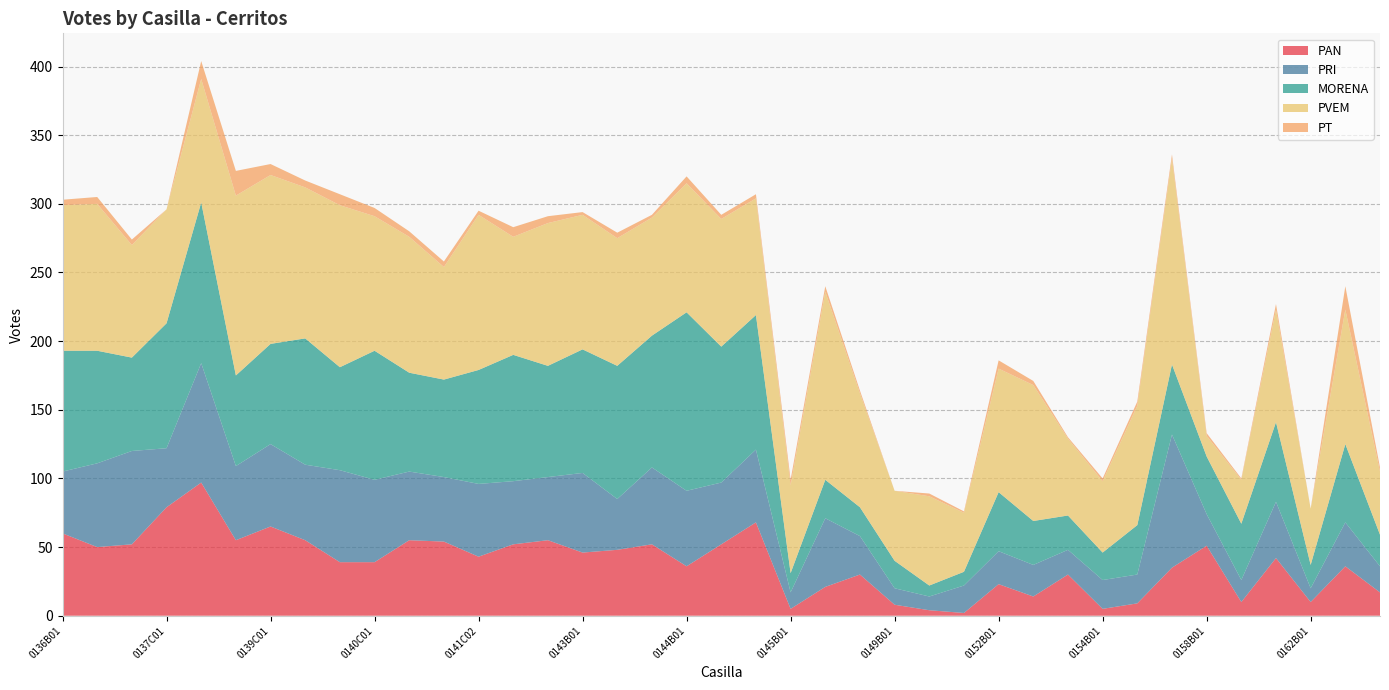

Reading right to left, list all the values displayed in this chart.

PAN: 0164B01=17	0163B01=36	0162B01=10	0161B01=42	0160B01=10	0158B01=51	0156B01=35	0155B01=9	0154B01=5	0153B01=30	0152C01=14	0152B01=23	0151B01=2	0150B01=4	0149B01=8	0148B01=30	0147B01=21	0145B01=5	0144C02=68	0144C01=52	0144B01=36	0143C02=52	0143C01=48	0143B01=46	0142C01=55	0142B01=52	0141C02=43	0141C01=54	0141B01=55	0140C01=39	0140B01=39	0139C02=55	0139C01=65	0139B01=55	0138B01=97	0137C01=79	0137B01=52	0136C01=50	0136B01=60
PRI: 0164B01=19	0163B01=32	0162B01=10	0161B01=41	0160B01=16	0158B01=23	0156B01=97	0155B01=21	0154B01=21	0153B01=18	0152C01=23	0152B01=24	0151B01=20	0150B01=10	0149B01=12	0148B01=28	0147B01=50	0145B01=12	0144C02=53	0144C01=45	0144B01=55	0143C02=56	0143C01=37	0143B01=58	0142C01=46	0142B01=46	0141C02=53	0141C01=47	0141B01=50	0140C01=60	0140B01=67	0139C02=55	0139C01=60	0139B01=54	0138B01=87	0137C01=43	0137B01=68	0136C01=61	0136B01=45
MORENA: 0164B01=23	0163B01=57	0162B01=17	0161B01=58	0160B01=41	0158B01=42	0156B01=51	0155B01=36	0154B01=20	0153B01=25	0152C01=32	0152B01=43	0151B01=10	0150B01=8	0149B01=20	0148B01=21	0147B01=28	0145B01=14	0144C02=98	0144C01=99	0144B01=130	0143C02=96	0143C01=97	0143B01=90	0142C01=81	0142B01=92	0141C02=83	0141C01=71	0141B01=72	0140C01=94	0140B01=75	0139C02=92	0139C01=73	0139B01=66	0138B01=117	0137C01=91	0137B01=68	0136C01=82	0136B01=88
PVEM: 0164B01=46	0163B01=98	0162B01=41	0161B01=82	0160B01=32	0158B01=15	0156B01=150	0155B01=87	0154B01=52	0153B01=56	0152C01=99	0152B01=90	0151B01=43	0150B01=65	0149B01=51	0148B01=83	0147B01=137	0145B01=64	0144C02=85	0144C01=93	0144B01=94	0143C02=86	0143C01=93	0143B01=98	0142C01=104	0142B01=86	0141C02=113	0141C01=82	0141B01=99	0140C01=98	0140B01=118	0139C02=110	0139C01=123	0139B01=131	0138B01=90	0137C01=83	0137B01=82	0136C01=107	0136B01=106
PT: 0164B01=3	0163B01=17	0162B01=0	0161B01=4	0160B01=1	0158B01=2	0156B01=3	0155B01=3	0154B01=2	0153B01=1	0152C01=3	0152B01=6	0151B01=1	0150B01=2	0149B01=0	0148B01=2	0147B01=4	0145B01=4	0144C02=3	0144C01=3	0144B01=5	0143C02=2	0143C01=4	0143B01=2	0142C01=5	0142B01=7	0141C02=3	0141C01=4	0141B01=4	0140C01=6	0140B01=8	0139C02=5	0139C01=8	0139B01=18	0138B01=13	0137C01=0	0137B01=4	0136C01=5	0136B01=4